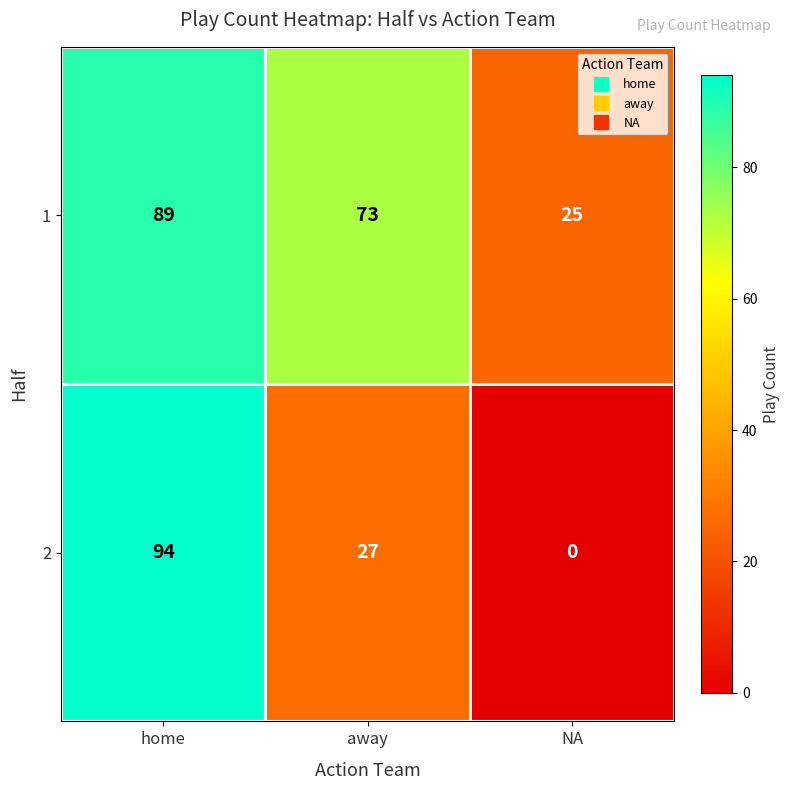

The value of 2 at away is 43. True or false?

False